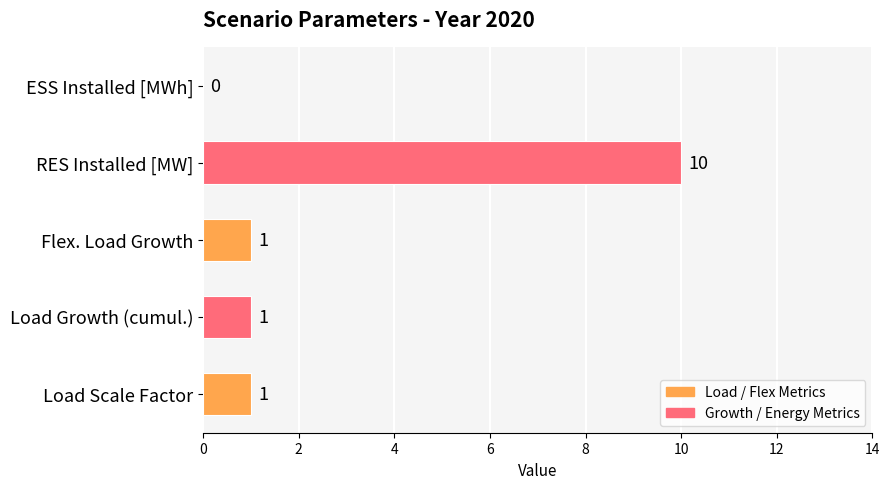

The value at ESS Installed [MWh] is 7. True or false?

False